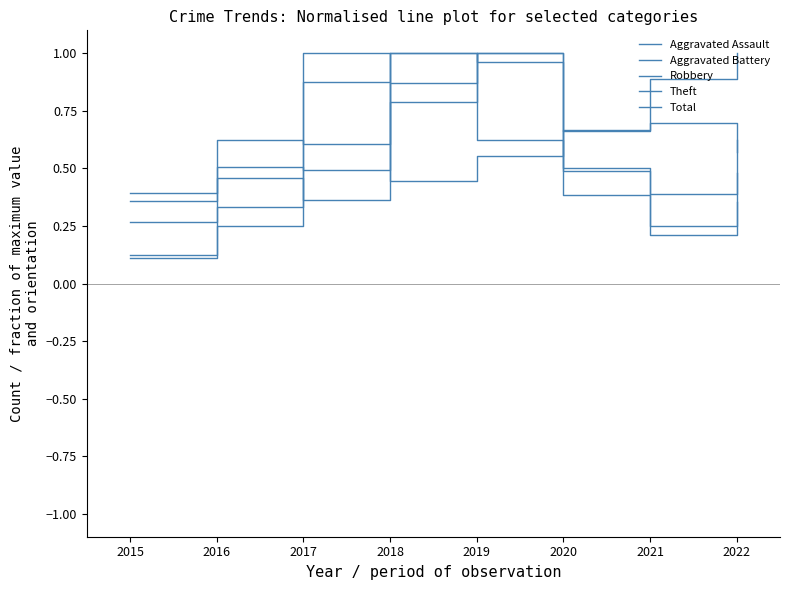

Does the chart display data point markers on the line(s)?

No